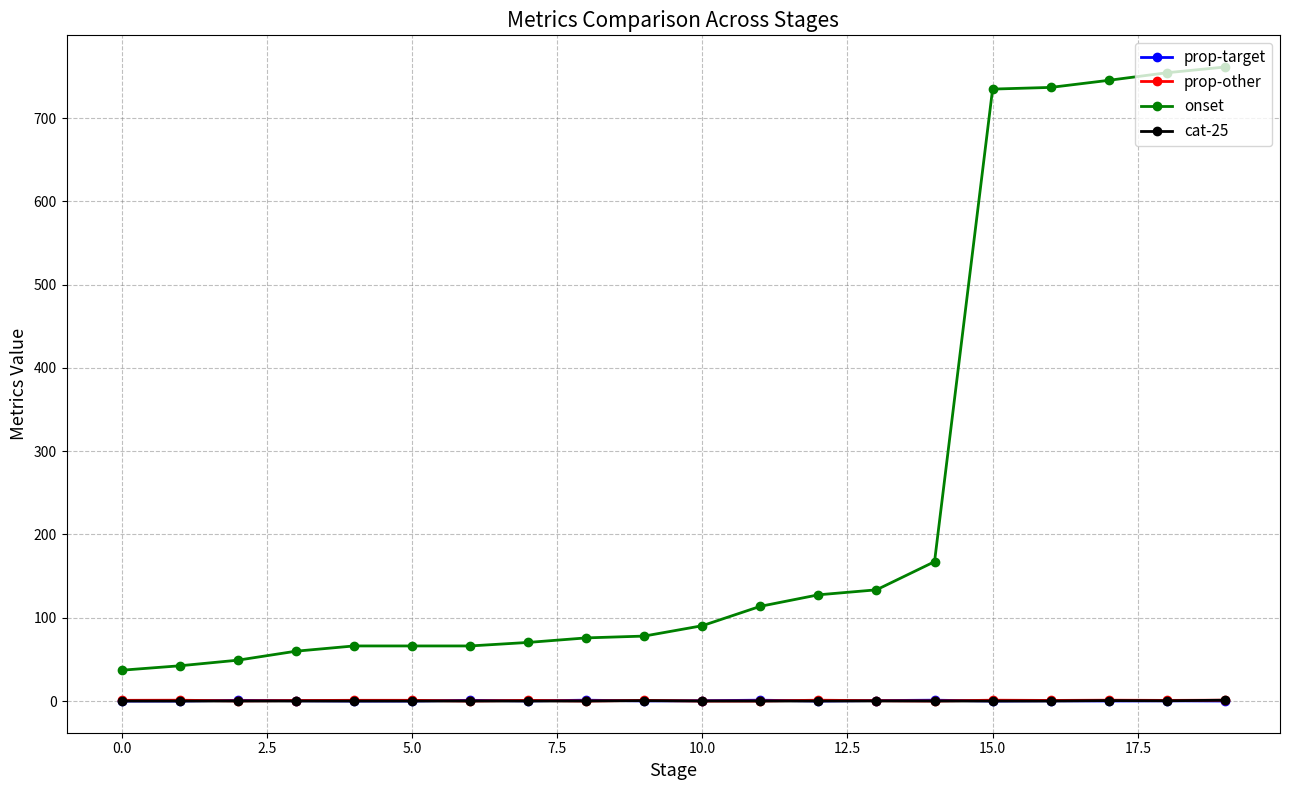

True or false: onset and prop-other cross at least once.

False